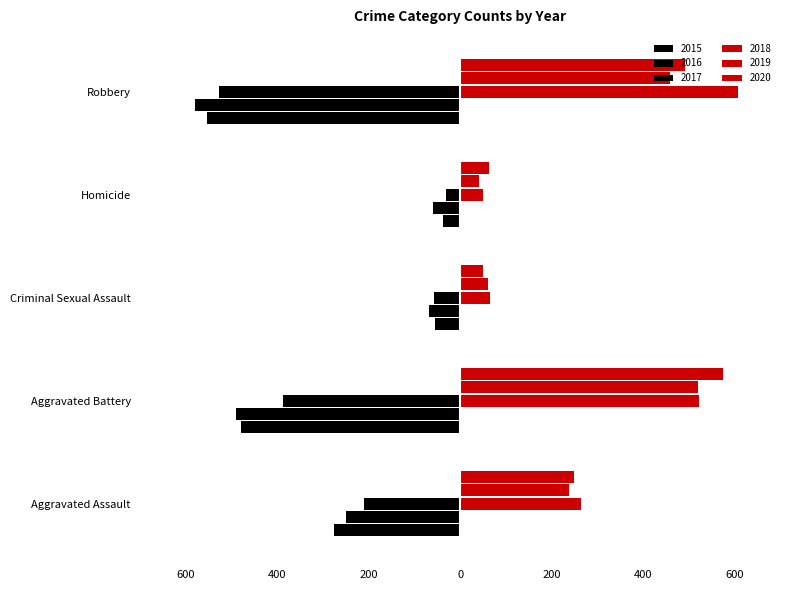

Is the value of 2017 at Aggravated Assault greater than the value of 2020 at Criminal Sexual Assault?

No